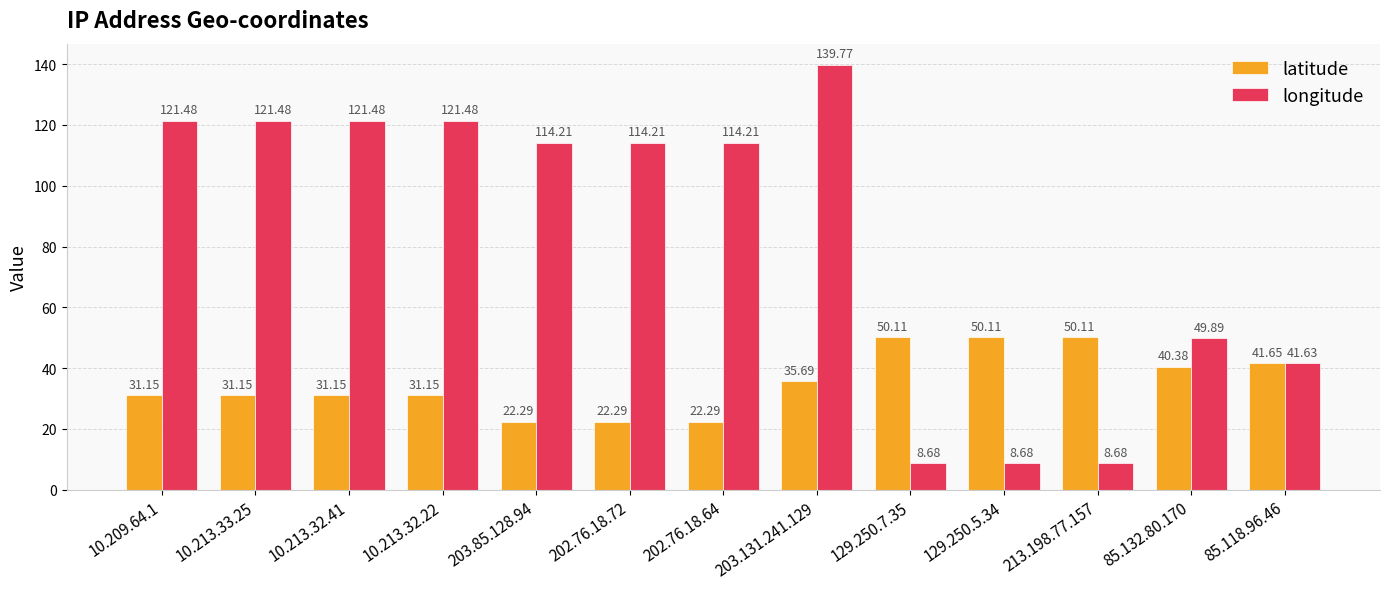

What is the sum of the latitude values at 202.76.18.72 and 129.250.5.34?

72.4